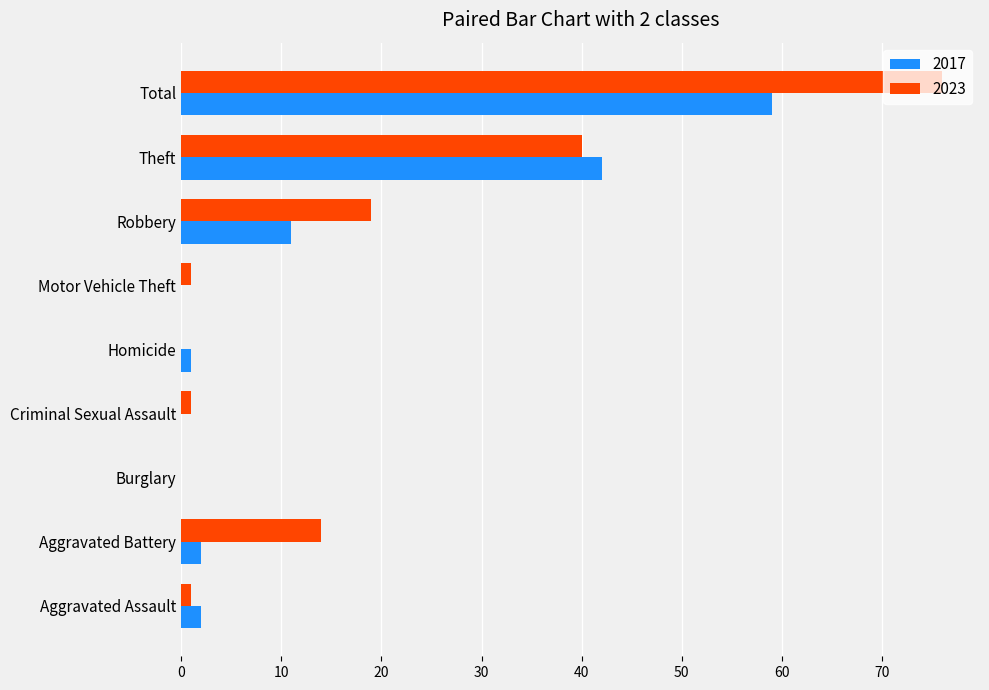

At which category is the sum across all series the highest?

Total